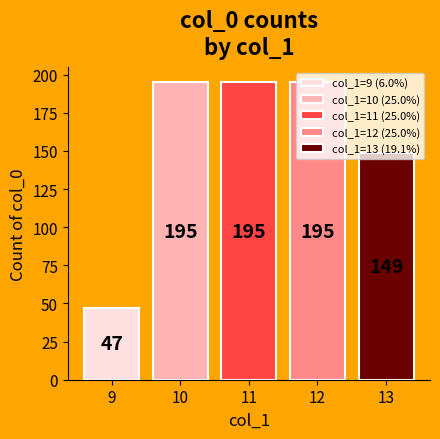

How many categories are shown in the chart?

5